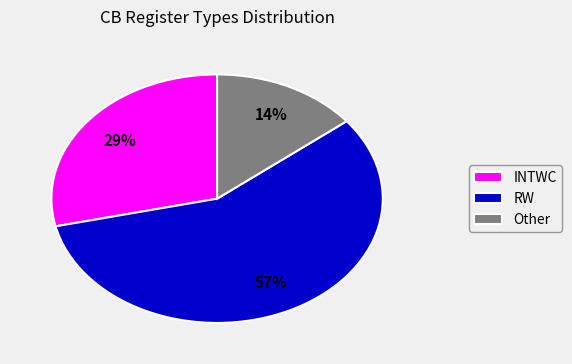

To the nearest percent, what is the difference between the largest and smallest slice percentages?

43%